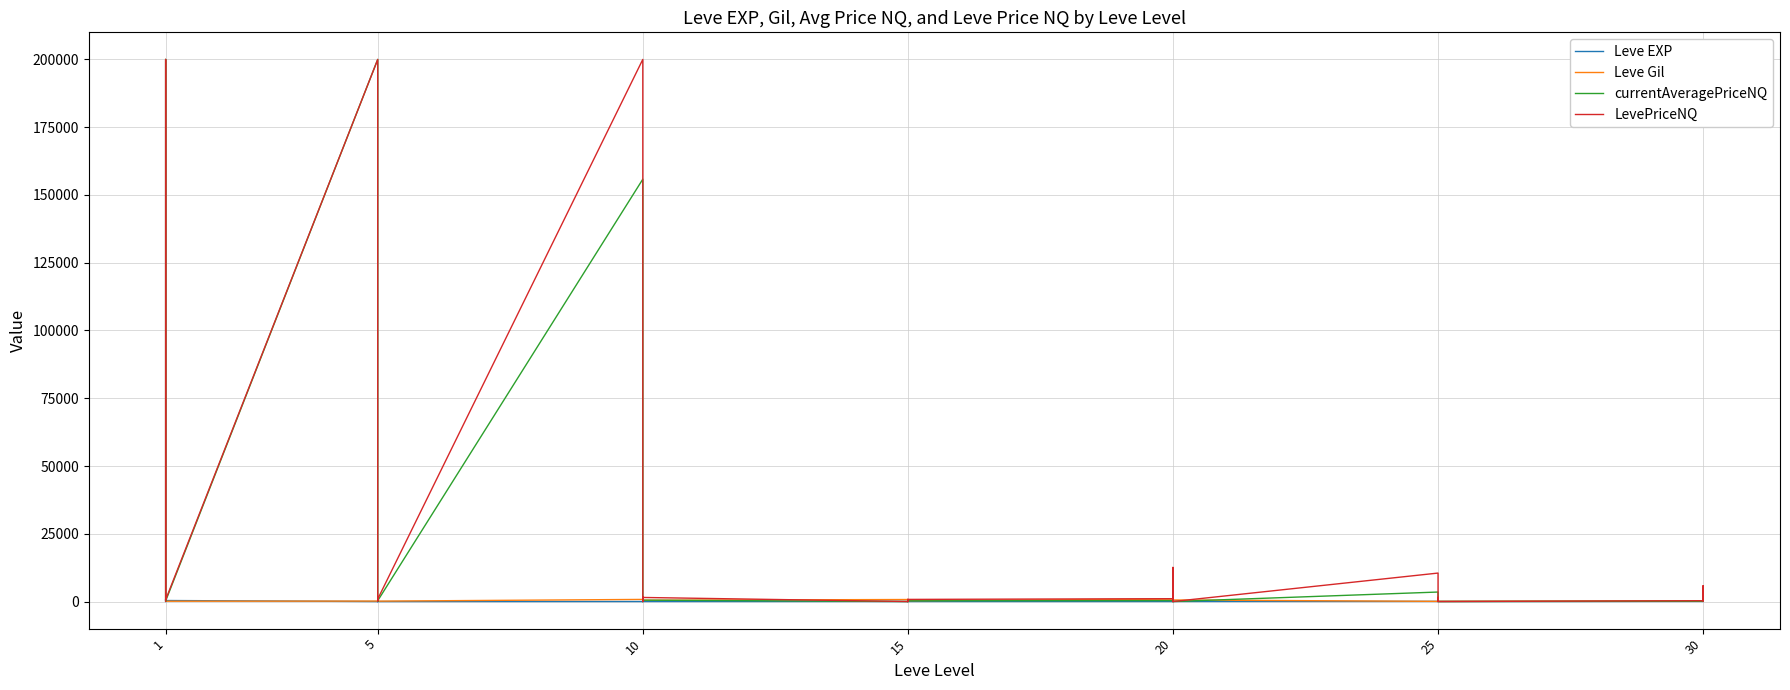

Does the chart display data point markers on the line(s)?

No